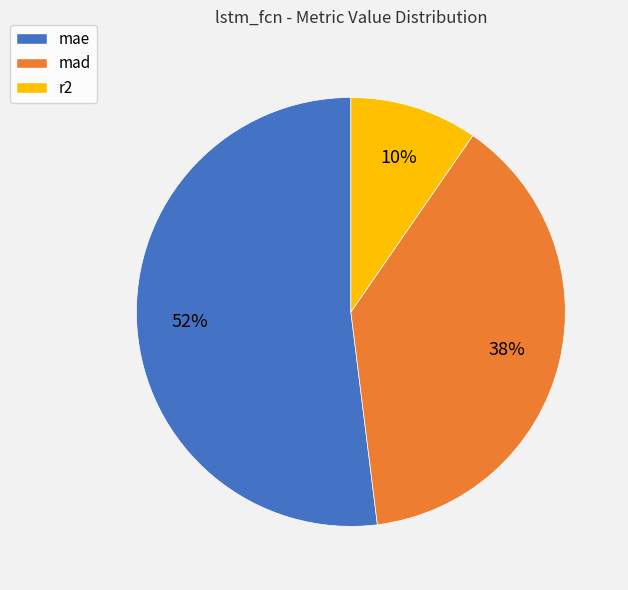

Which category has the biggest portion of the pie?

mae